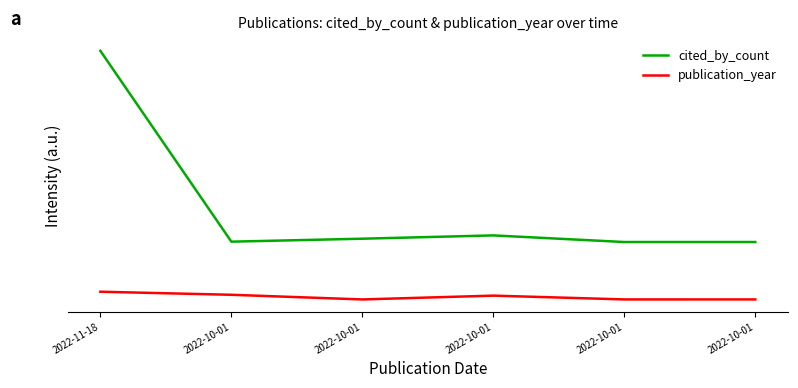

Reading right to left, transcribe all the data shown in this chart.

cited_by_count: -0.0	-0.0	0.0	0.0	-0.0	1.0
publication_year: -0.3	-0.3	-0.3	-0.3	-0.3	-0.3